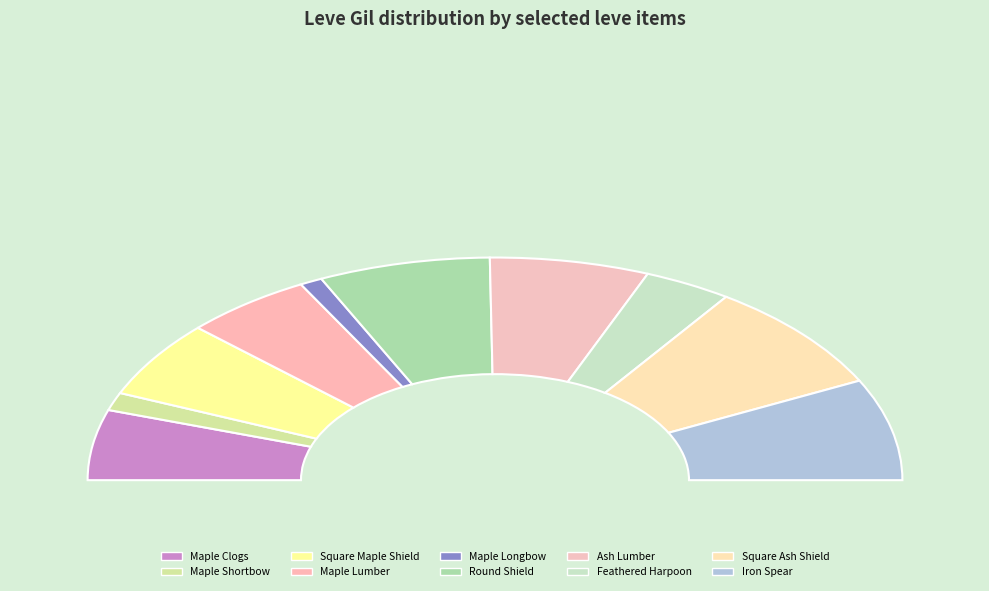

To the nearest percent, what is the average slice percentage?

10%